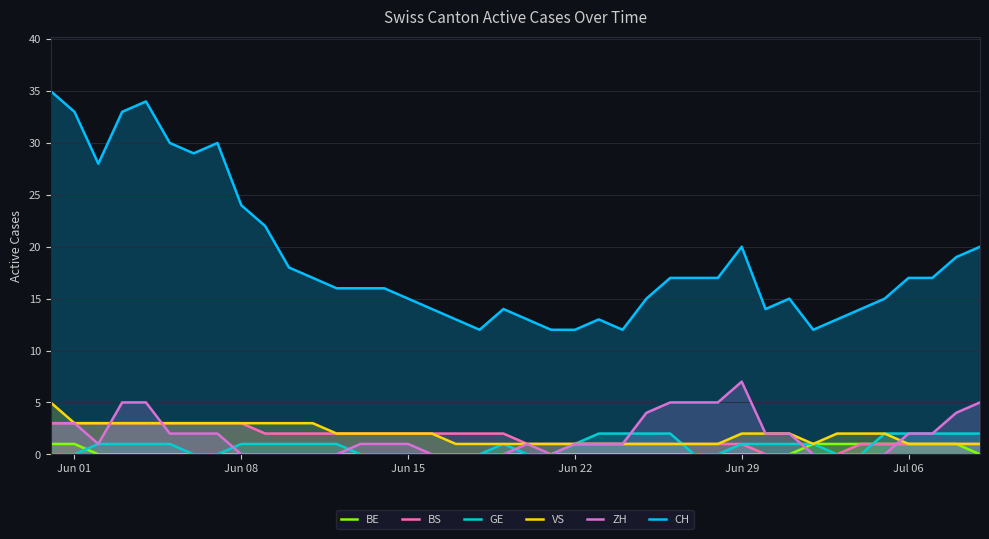

Is it true that BE equals 0 at Jun 29?

True